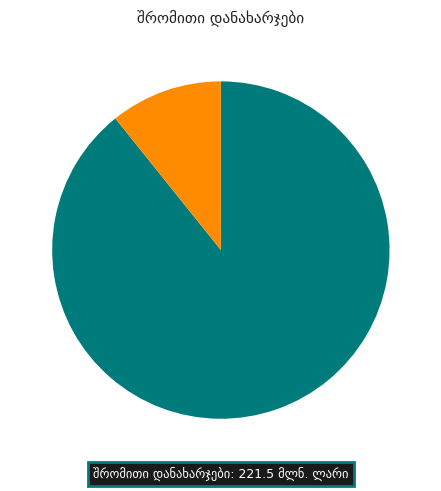

How many slices are in this pie chart?

2